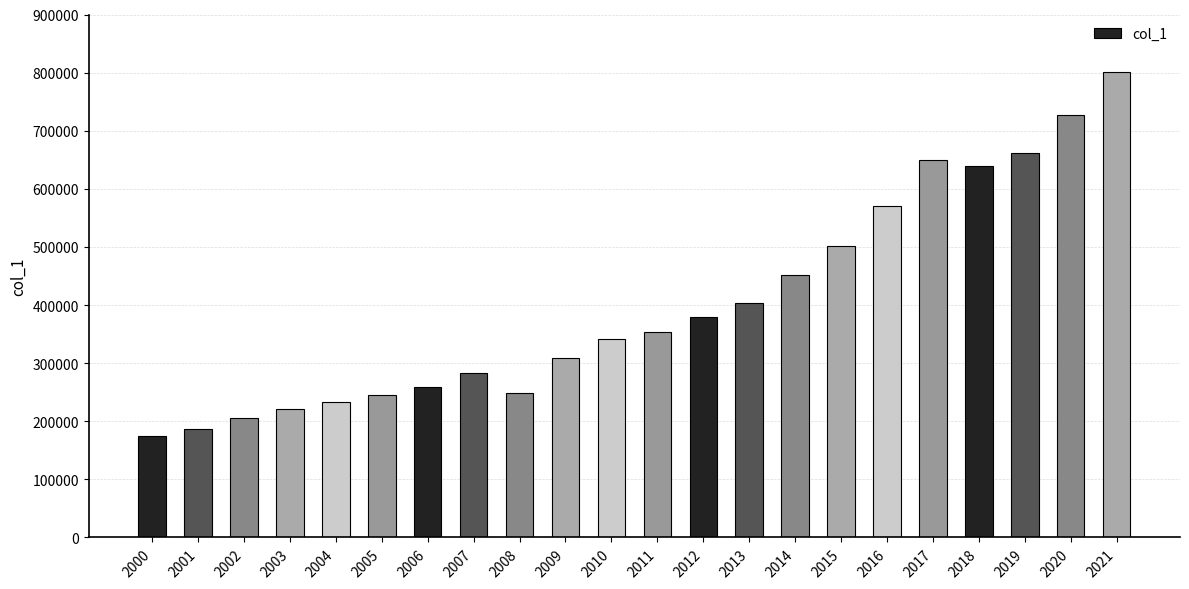

Does the chart contain stacked bars?

No